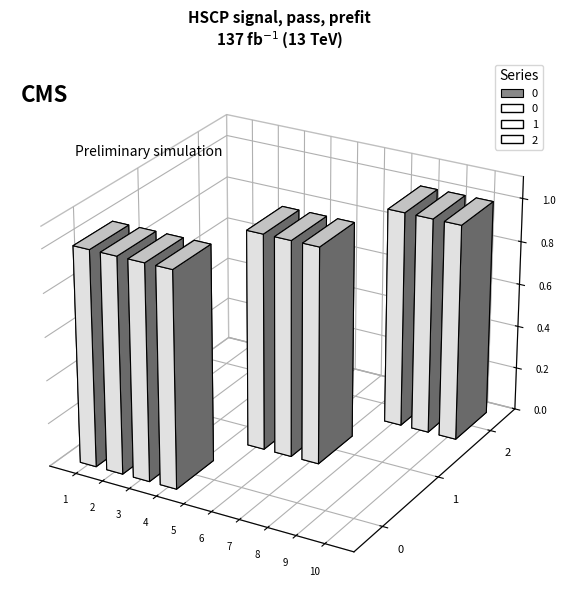

The 2 series shows 0 at 10. True or false?

False